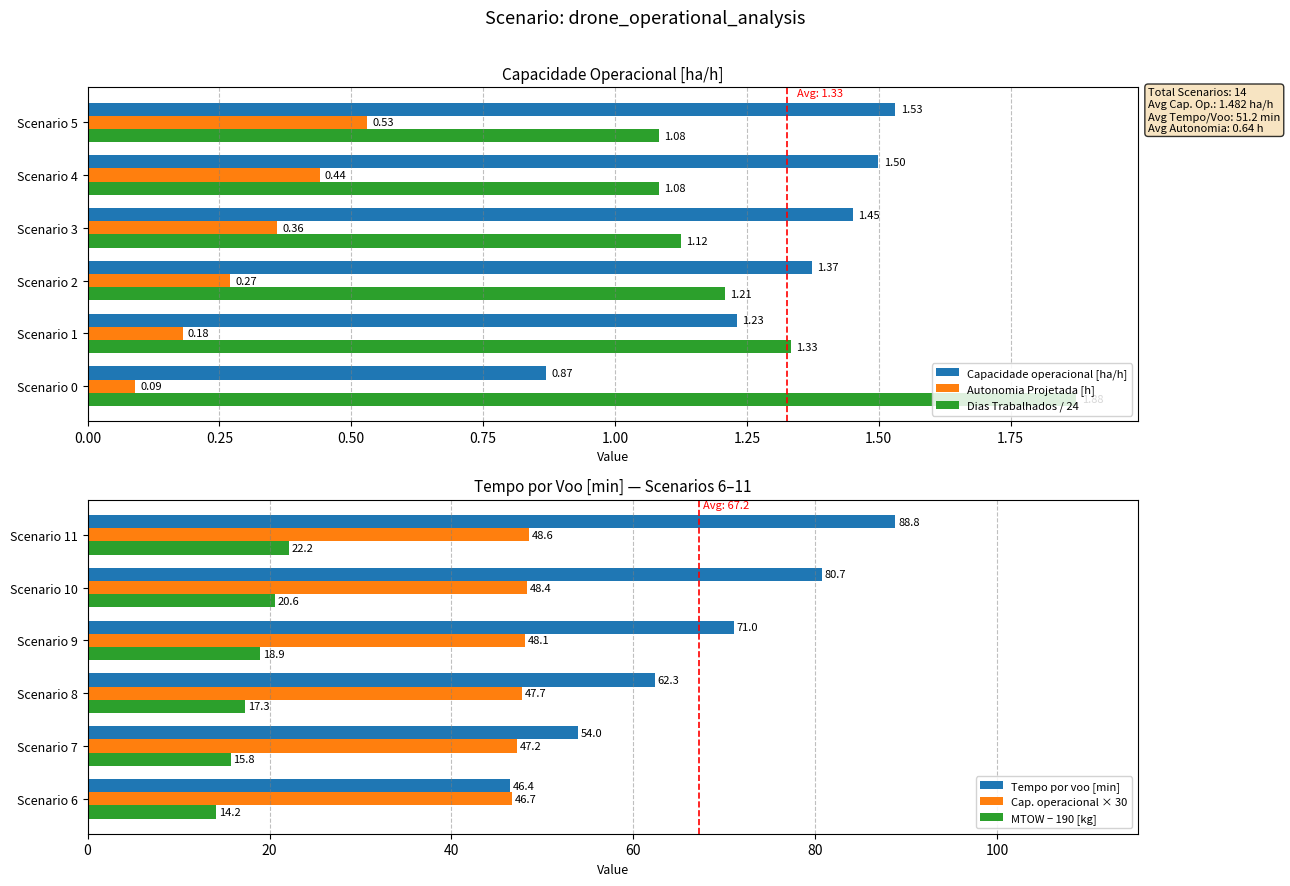

Rank the categories by Capacidade operacional [ha/h] value from lowest to highest.

Scenario 0, Scenario 1, Scenario 2, Scenario 3, Scenario 4, Scenario 5